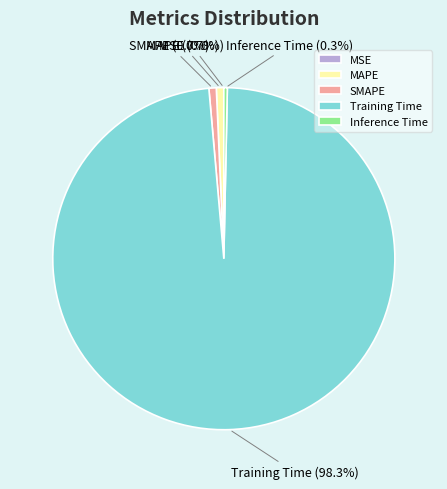

Which slice is the largest?

Training Time